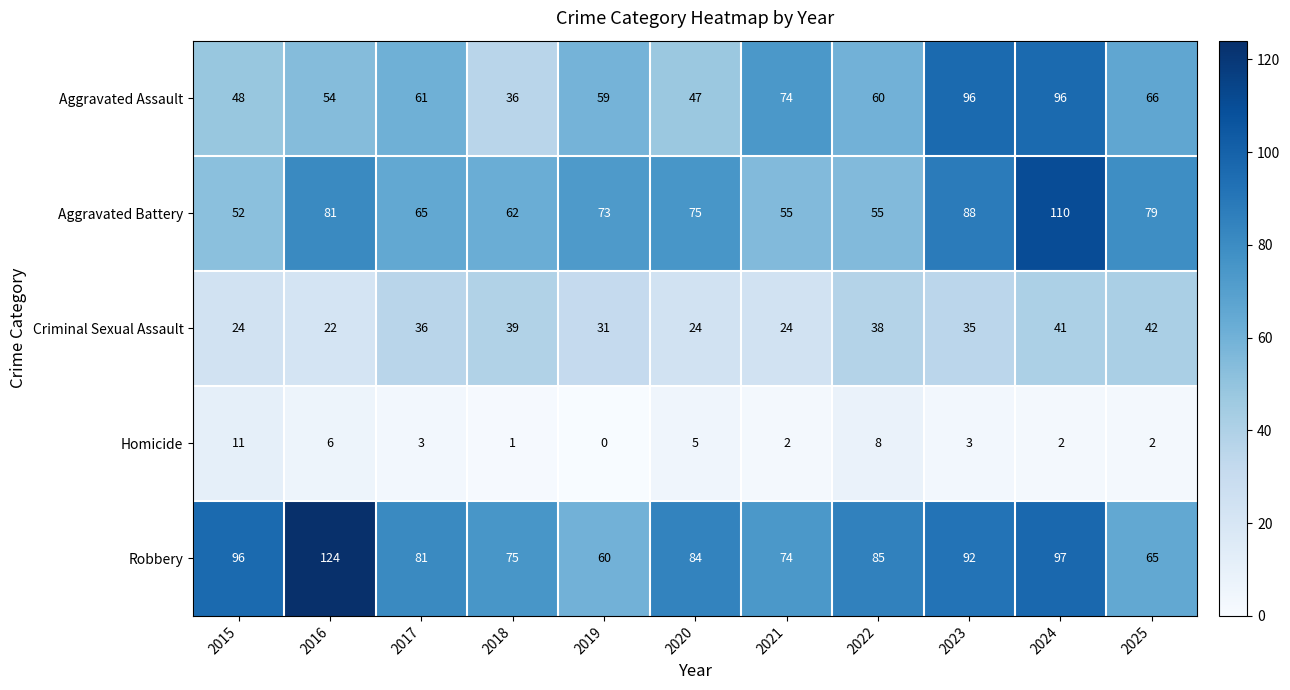

Where does the Criminal Sexual Assault series first go above 35?

2017